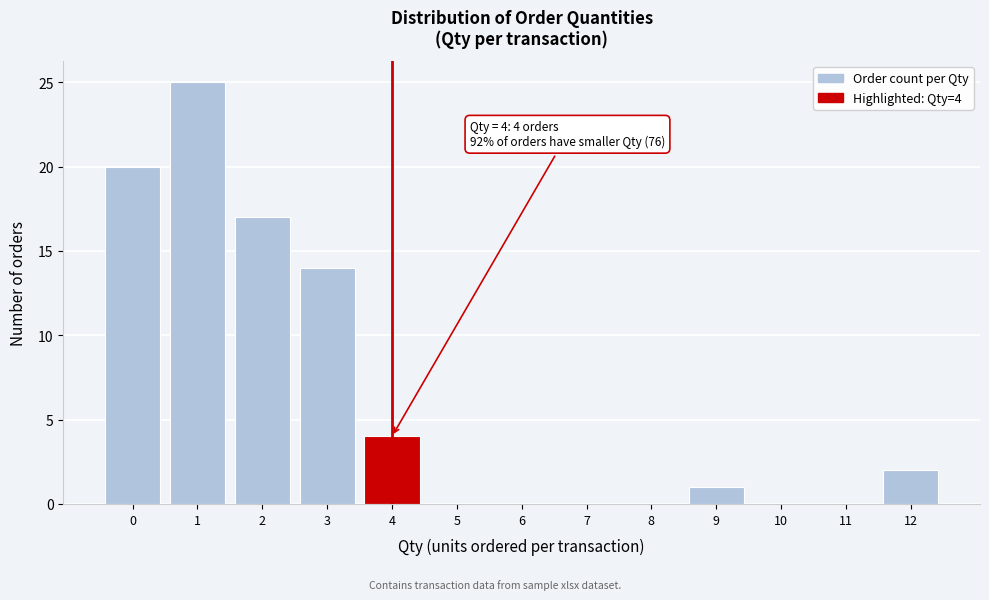

Which range on the x-axis has the tallest bar?

0.5 to 1.5